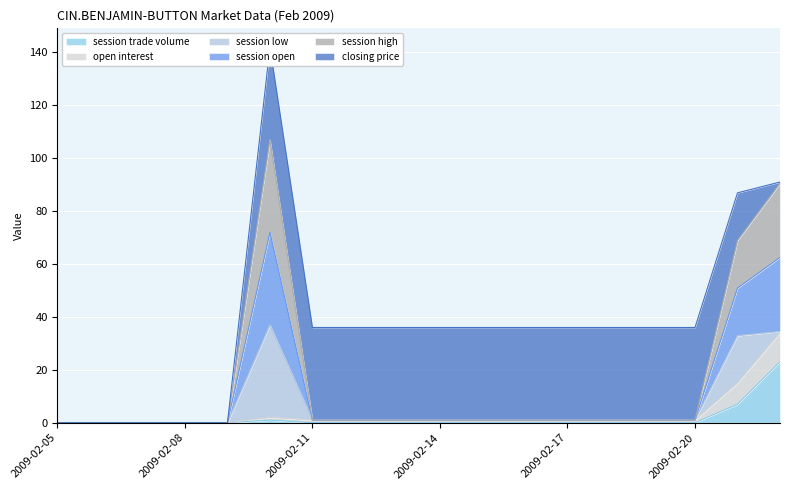

The session trade volume series shows 12 at 2009-02-17. True or false?

False